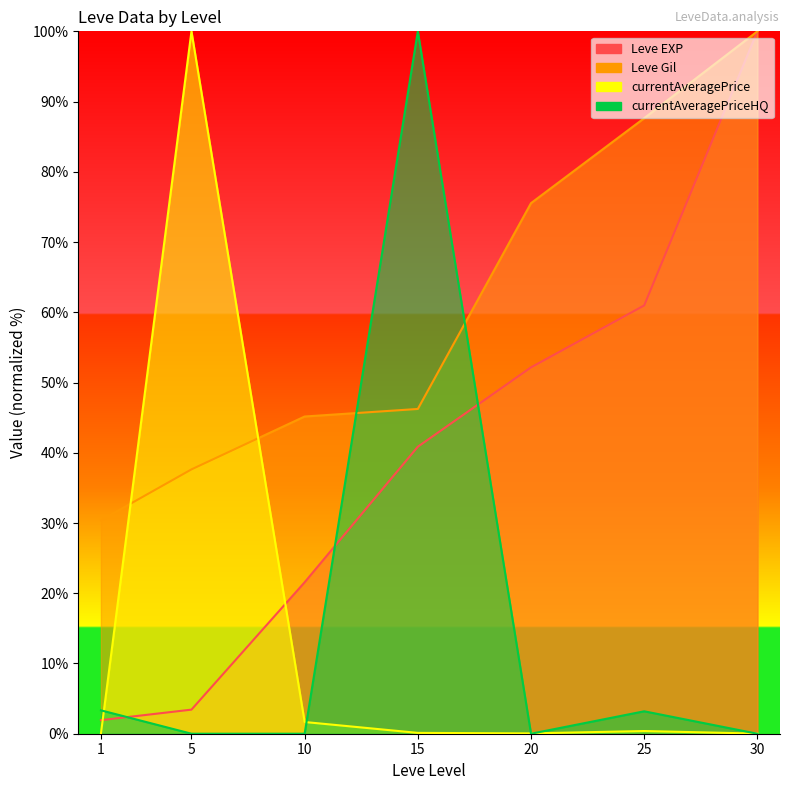

Where do currentAveragePrice and Leve EXP first cross each other?

1 and 5